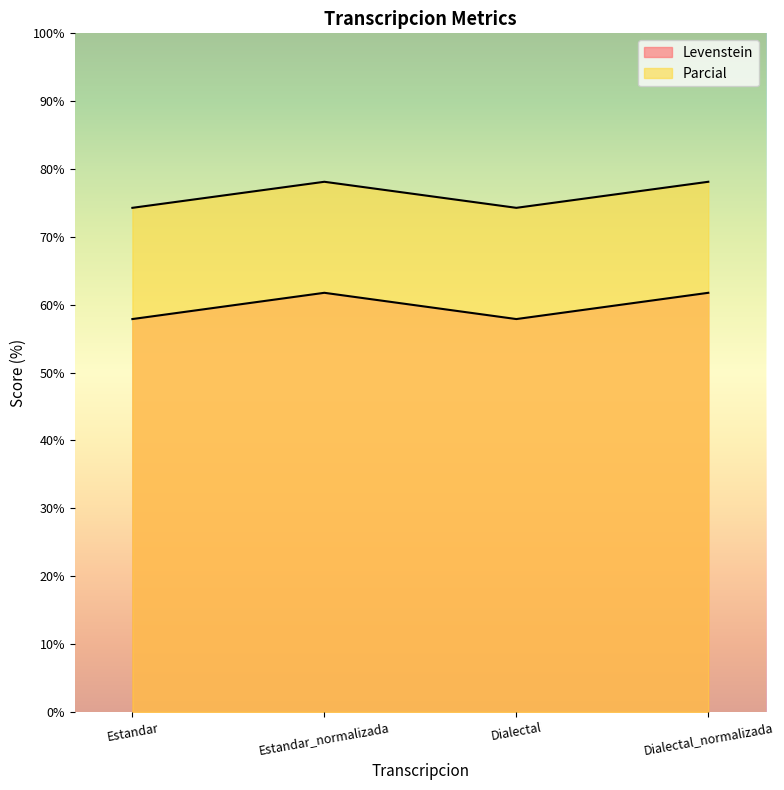

True or false: Levenstein and Parcial intersect in this chart.

False